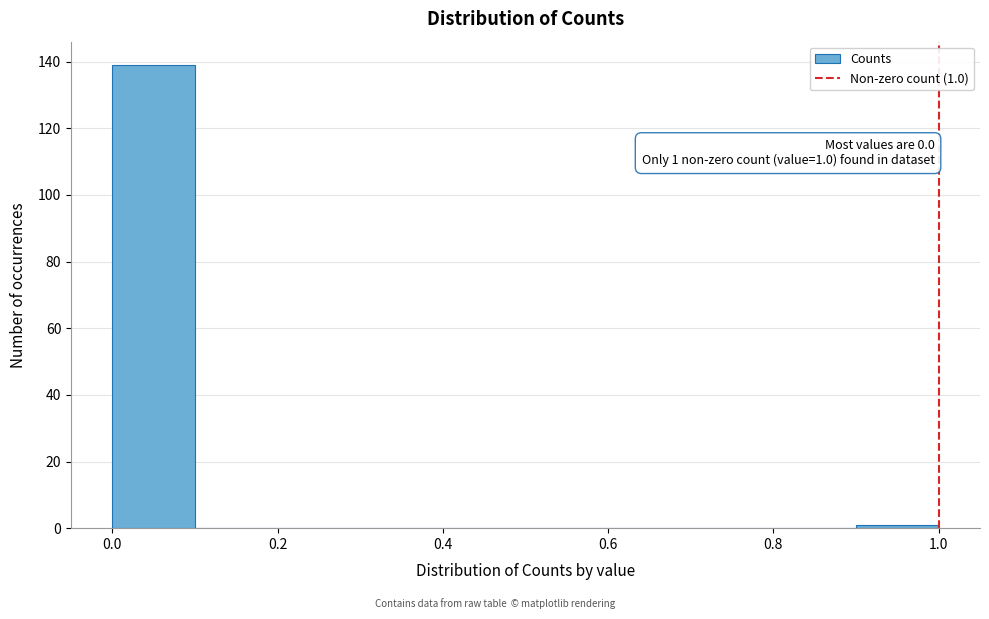

Which range on the x-axis has the tallest bar?

0.0 to 0.1